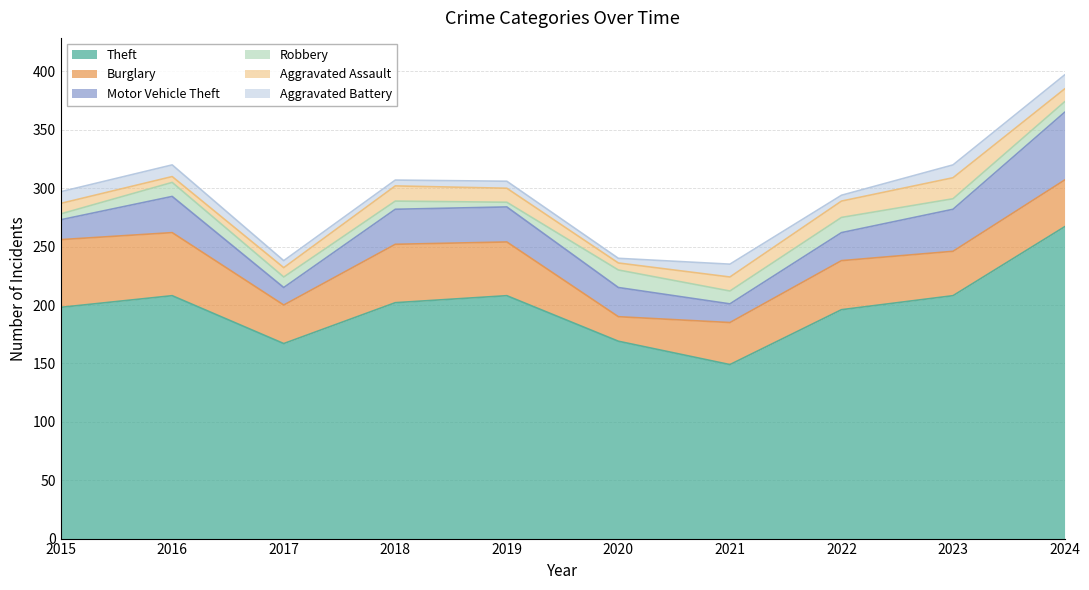

Is the value of Aggravated Battery at 2023 greater than the value of Motor Vehicle Theft at 2018?

No